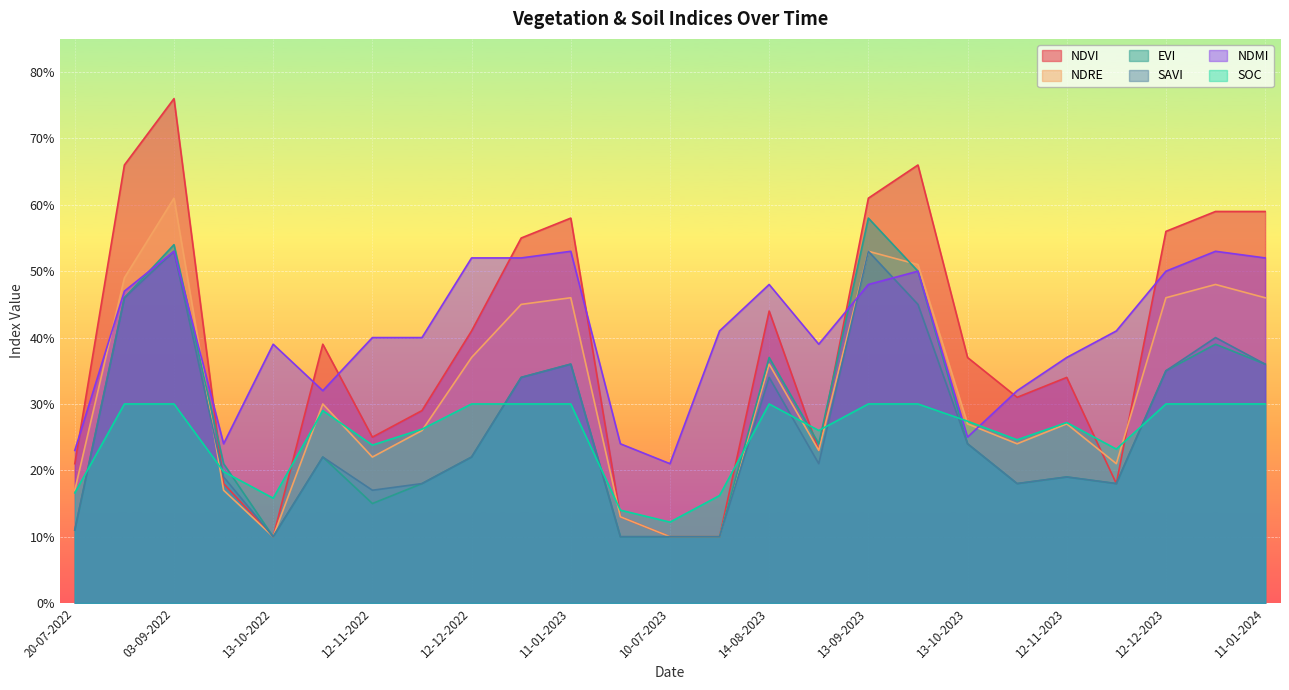

Between 27-11-2022 and 12-12-2022, which is larger?

12-12-2022